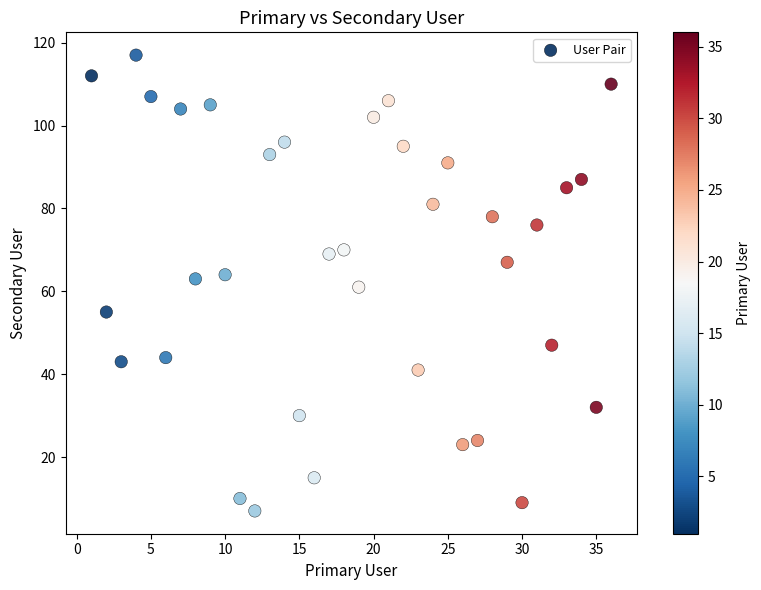

What is the range of X values (max minus min)?

35